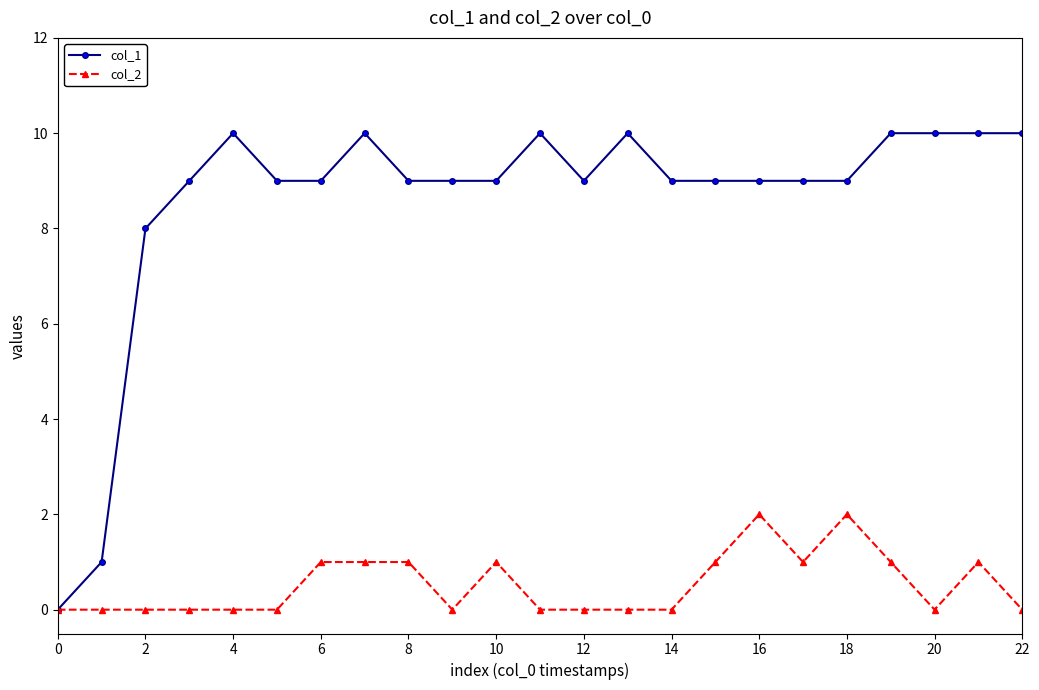

True or false: col_1 has more than 1 points higher than both neighbors.

True